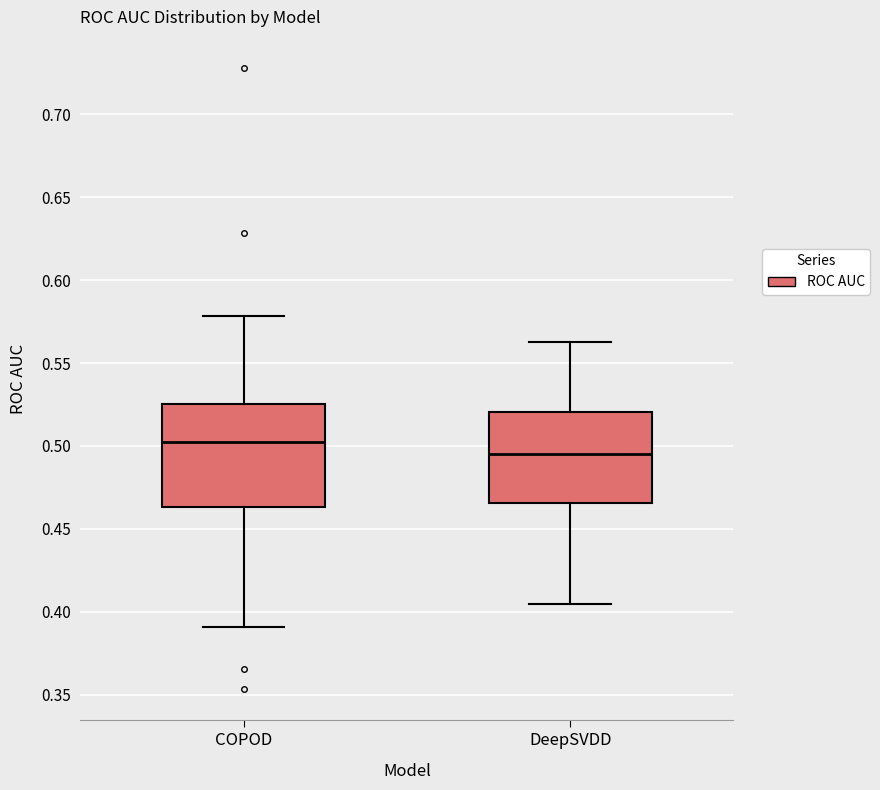

Which box's median line is the highest?

COPOD